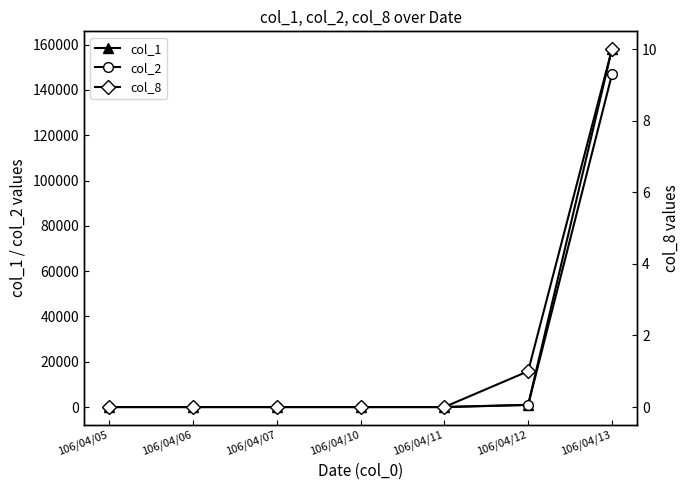

How many data points in col_1 are above 0?

2